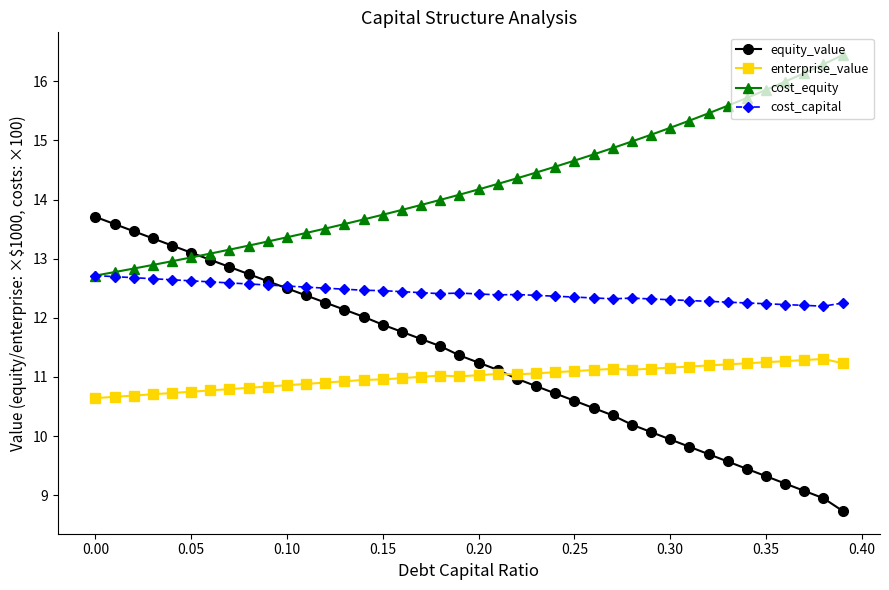

What is the smallest value displayed?

8.7